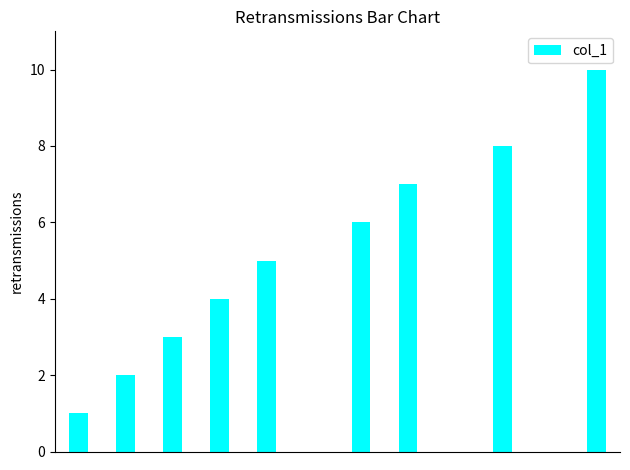

What is the sum of all values?

46